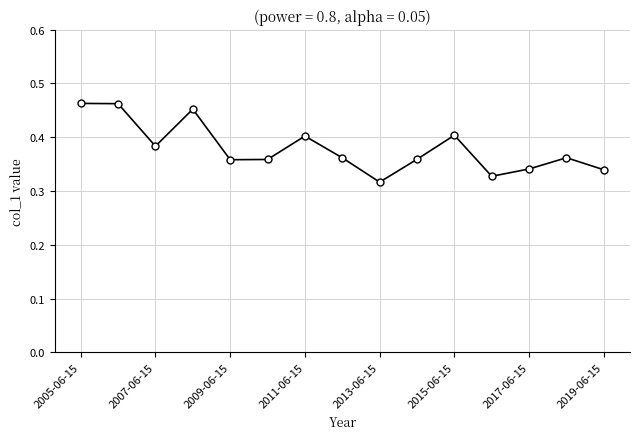

True or false: there are more than 1 points higher than both neighbors.

True